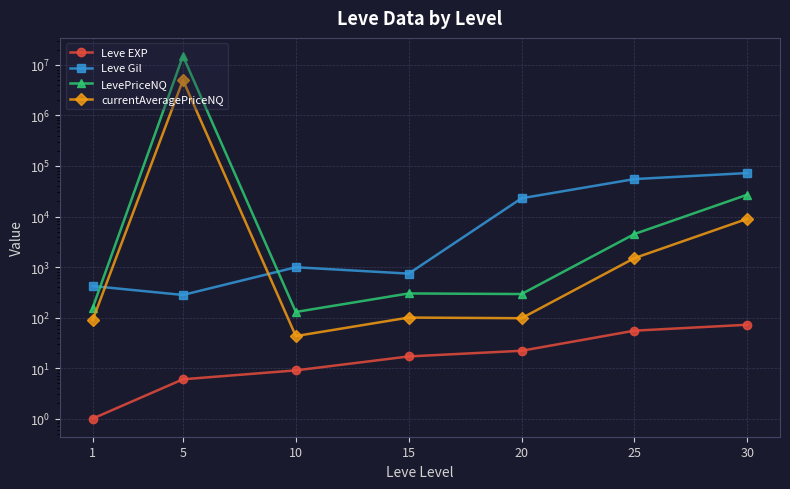

List the series in order of their peak value, highest first.

LevePriceNQ, currentAveragePriceNQ, Leve Gil, Leve EXP